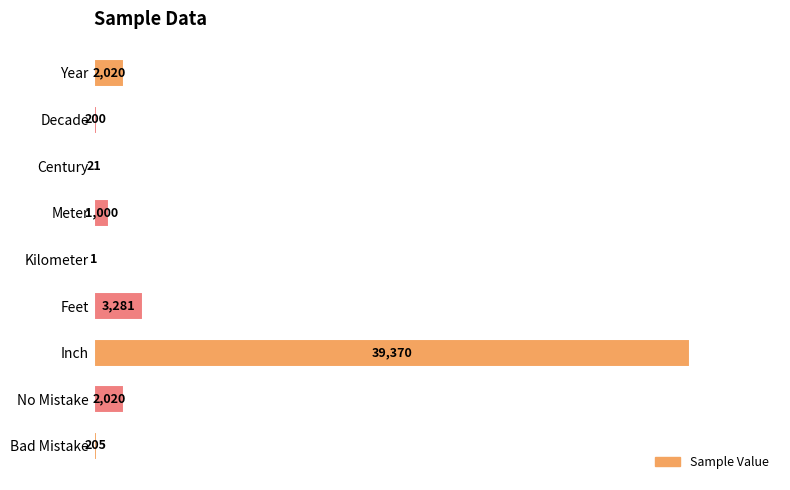

Where is the data nearest to the value 19685?

Feet